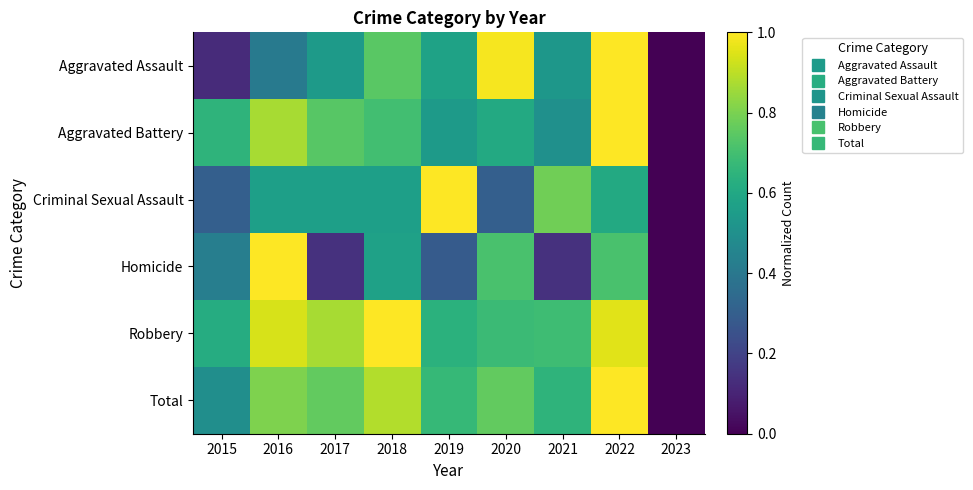

Reading left to right, transcribe all the data shown in this chart.

Aggravated Assault: 2015=0.1	2016=0.4	2017=0.5	2018=0.7	2019=0.6	2020=1.0	2021=0.5	2022=1.0	2023=0.0
Aggravated Battery: 2015=0.7	2016=0.9	2017=0.7	2018=0.7	2019=0.5	2020=0.6	2021=0.5	2022=1.0	2023=0.0
Criminal Sexual Assault: 2015=0.3	2016=0.6	2017=0.6	2018=0.6	2019=1.0	2020=0.3	2021=0.8	2022=0.6	2023=0.0
Homicide: 2015=0.4	2016=1.0	2017=0.1	2018=0.6	2019=0.3	2020=0.7	2021=0.1	2022=0.7	2023=0.0
Robbery: 2015=0.6	2016=0.9	2017=0.9	2018=1.0	2019=0.6	2020=0.7	2021=0.7	2022=1.0	2023=0.0
Total: 2015=0.5	2016=0.8	2017=0.8	2018=0.9	2019=0.7	2020=0.8	2021=0.6	2022=1.0	2023=0.0